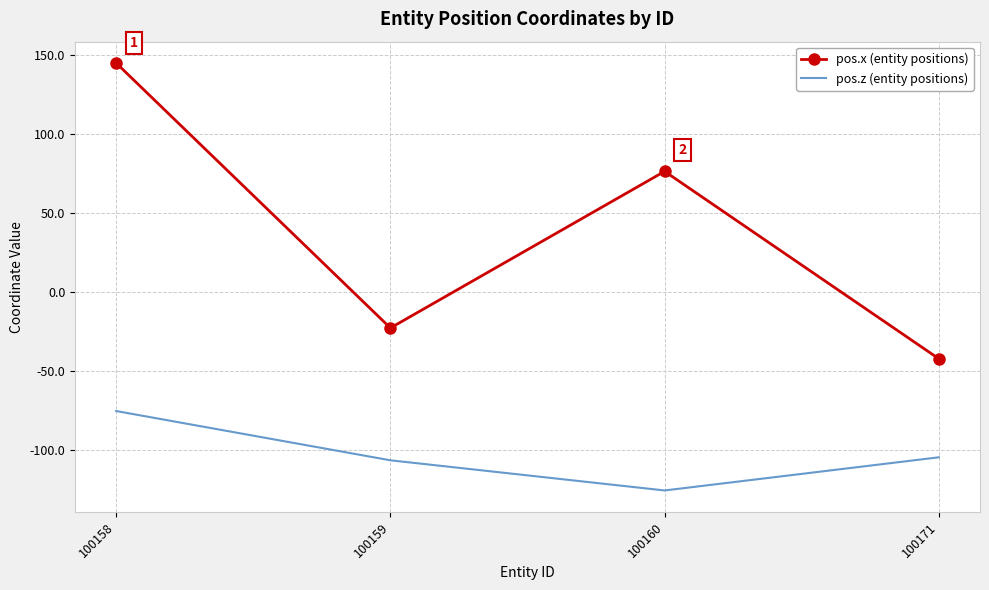

List the series in order of their overall mean, highest first.

pos.x (entity positions), pos.z (entity positions)